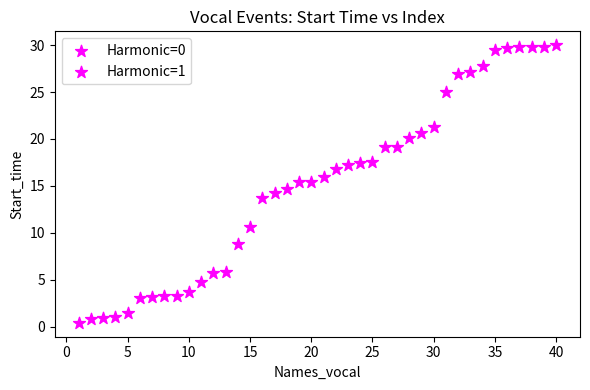

What is the range of X values (max minus min)?

39.0